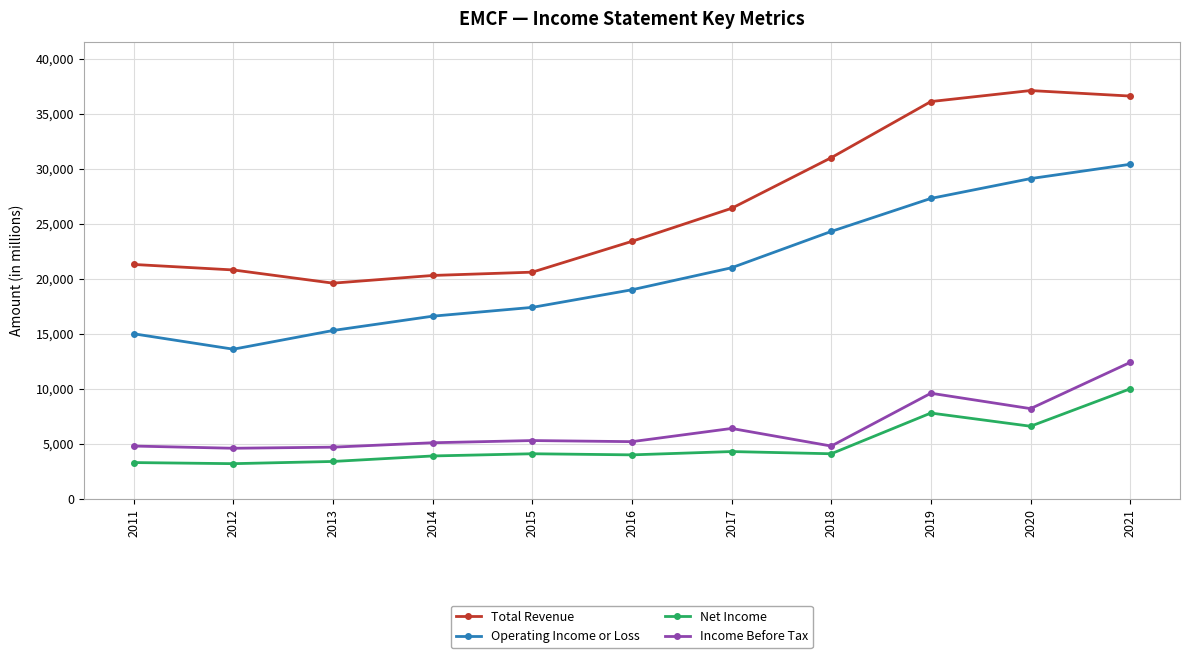

How many values in the Income Before Tax series are below 5200?

5